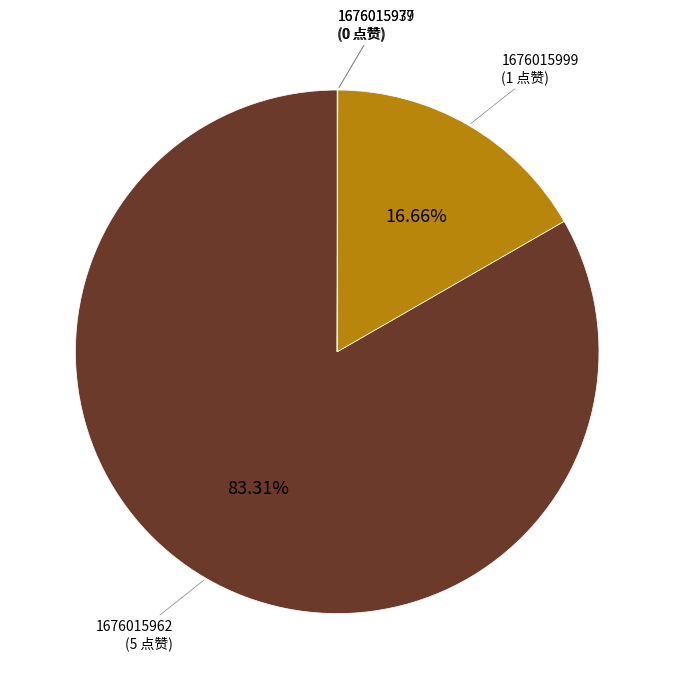

Is there any slice that represents more than half of the pie?

Yes